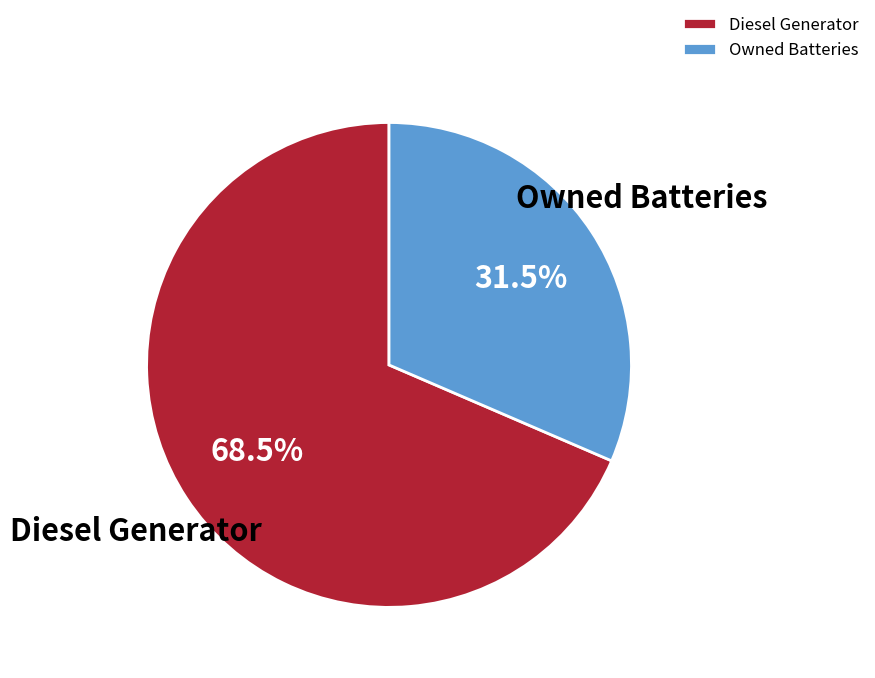

What is the total percentage of Diesel Generator and Owned Batteries?

100.0%